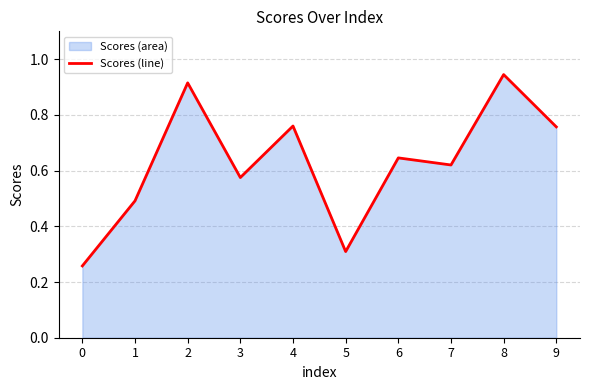

Reading left to right, what are all the values shown in this chart?

0.3	0.5	0.9	0.6	0.8	0.3	0.6	0.6	0.9	0.8